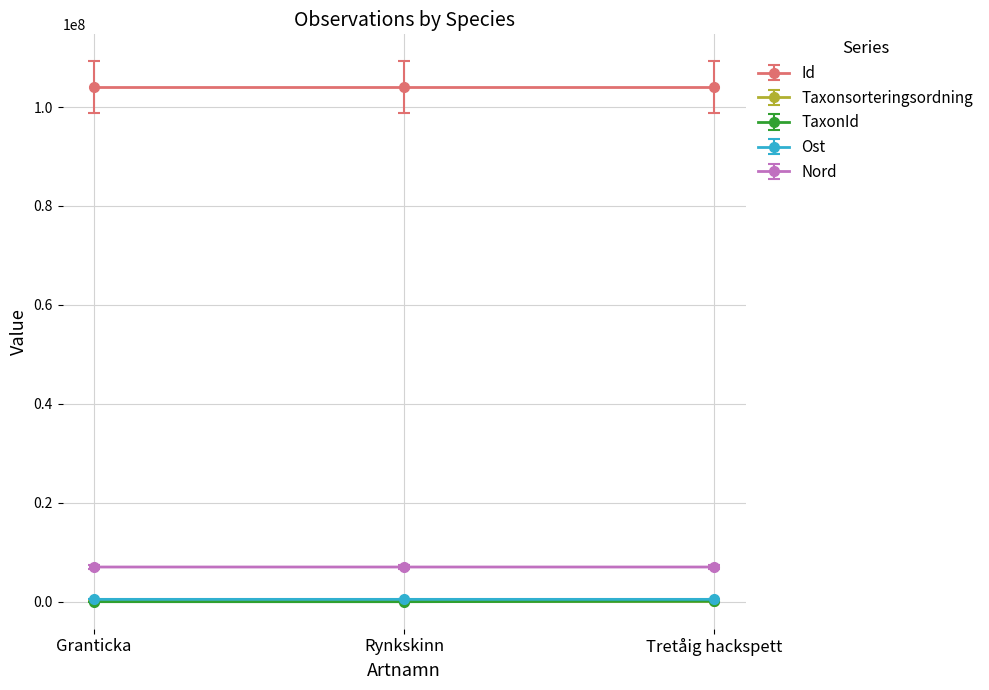

Read the Nord value at Granticka.

7011968